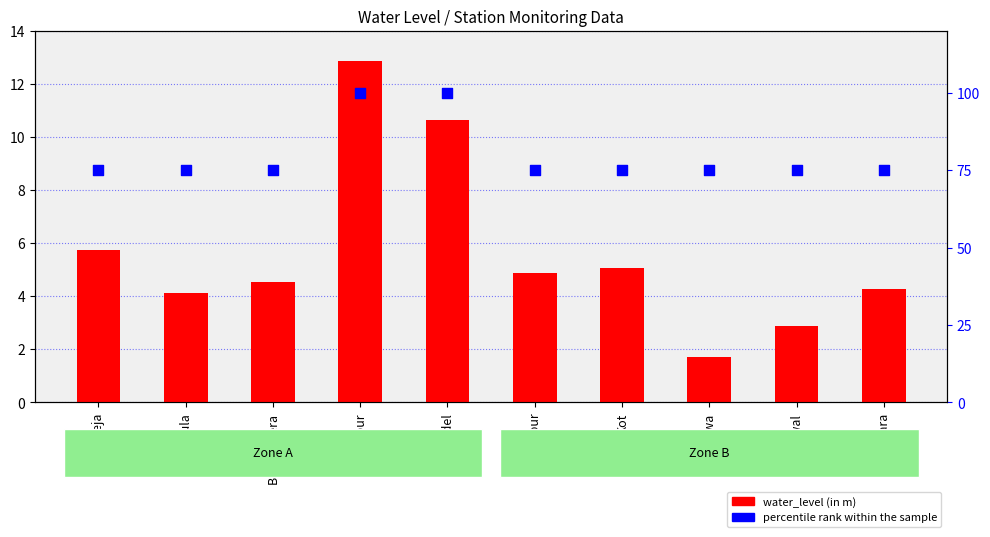

Which series reaches the minimum Y coordinate?

water_level (in m)